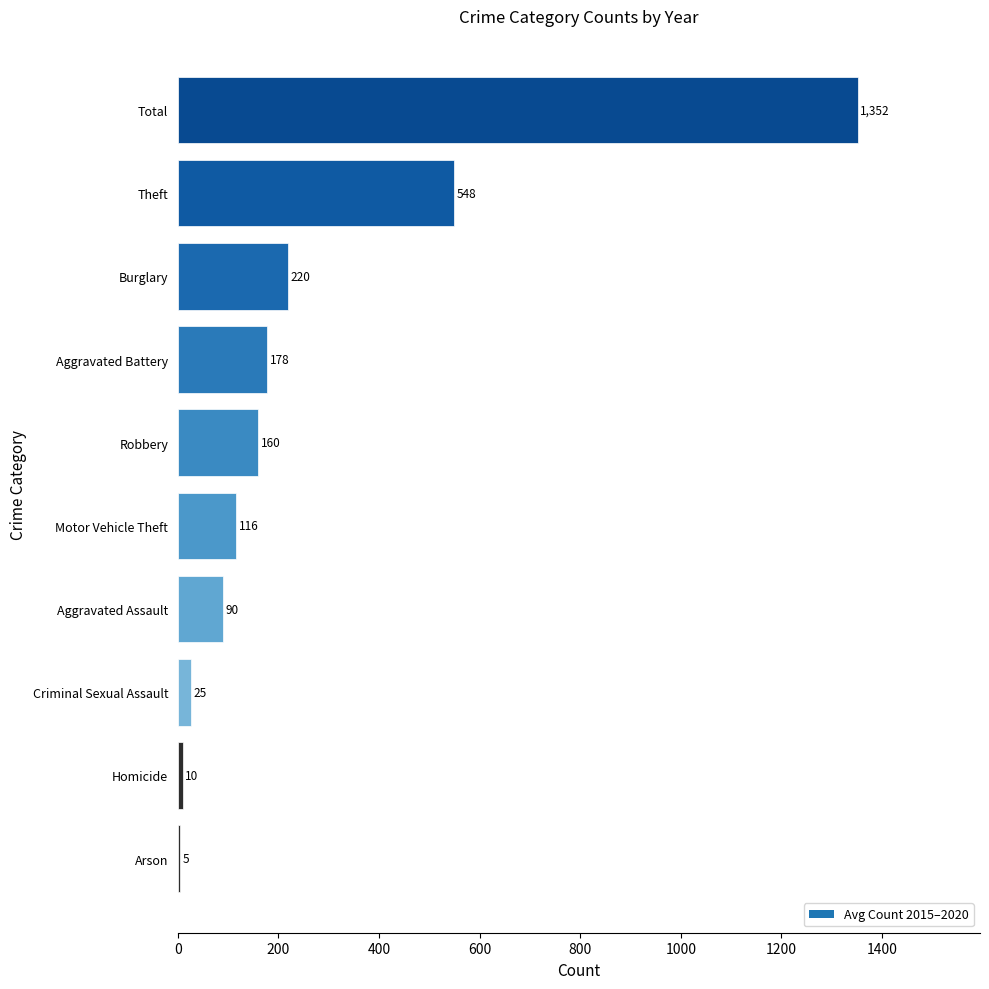

Rank the categories by value from highest to lowest.

Total, Theft, Burglary, Aggravated Battery, Robbery, Motor Vehicle Theft, Aggravated Assault, Criminal Sexual Assault, Homicide, Arson